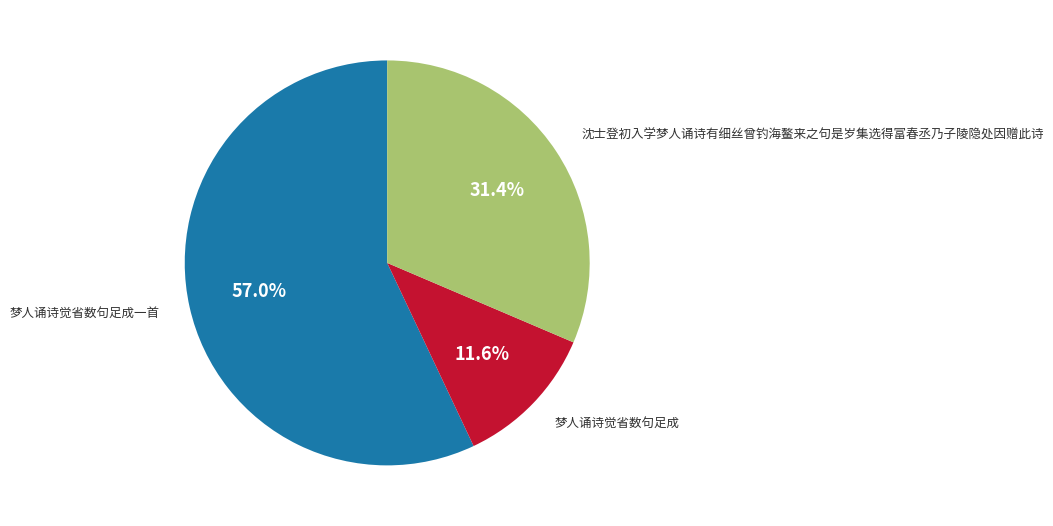

Does any single category account for the majority?

Yes